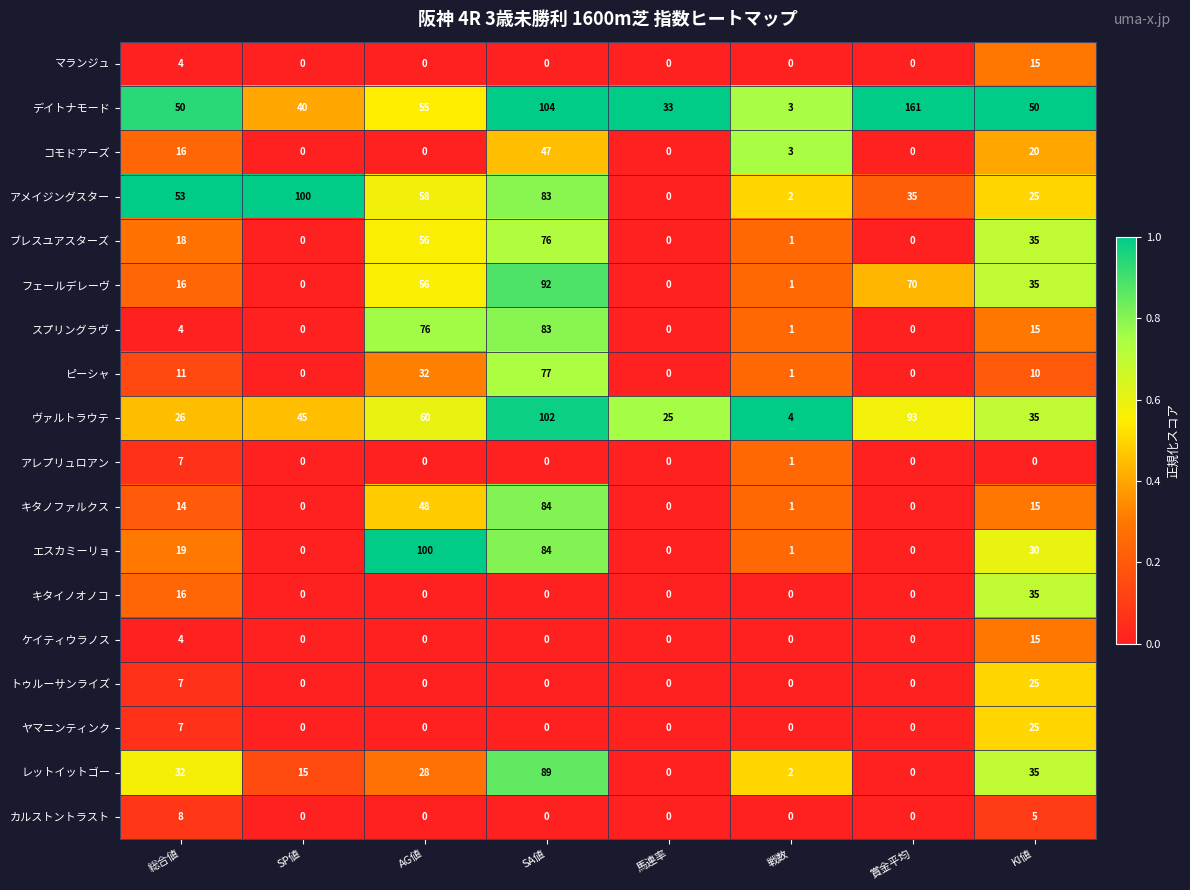

Count the number of categories in the chart.

8